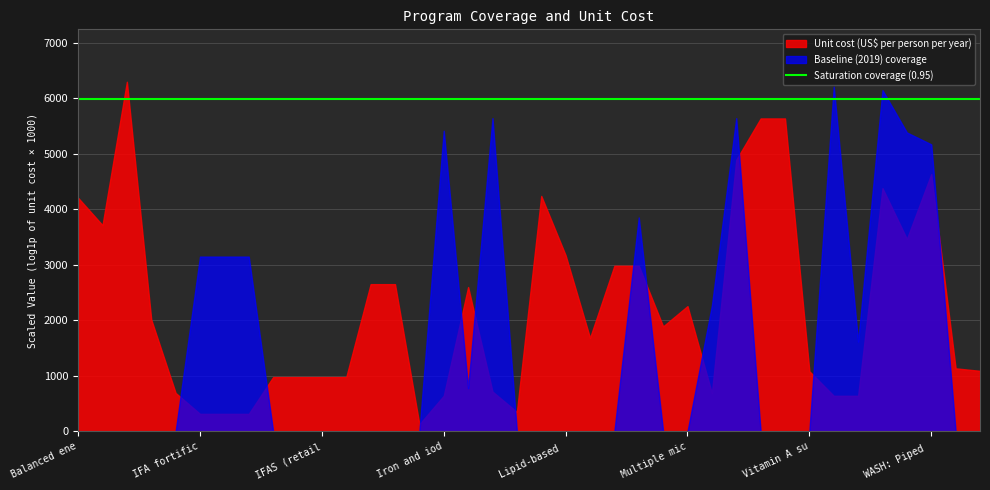

True or false: unit_cost and baseline intersect in this chart.

True